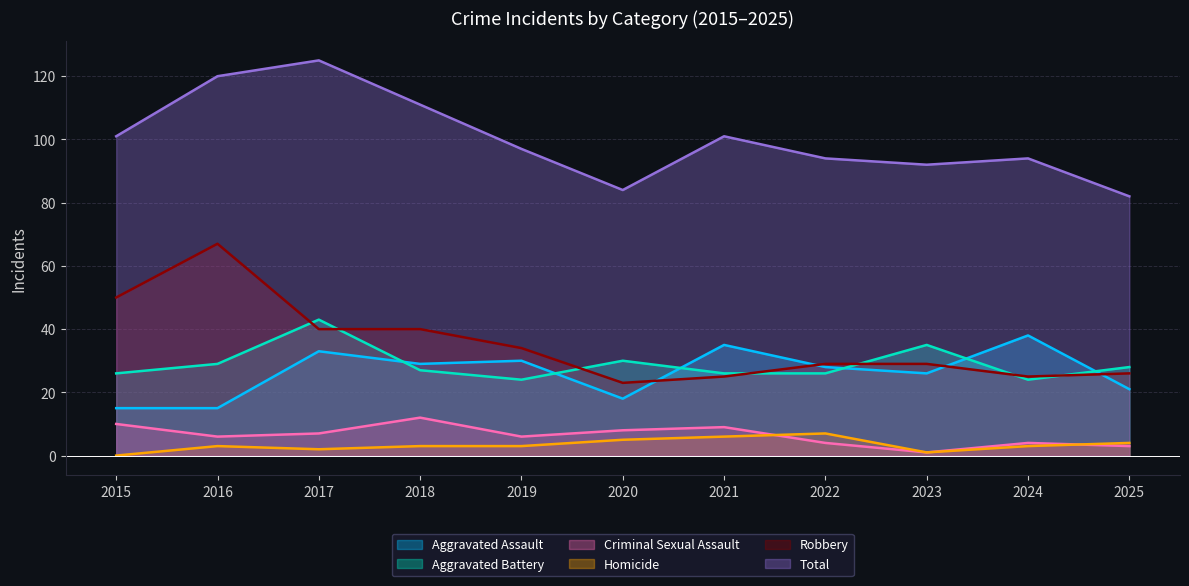

What is the total value across all series at 2018?

222